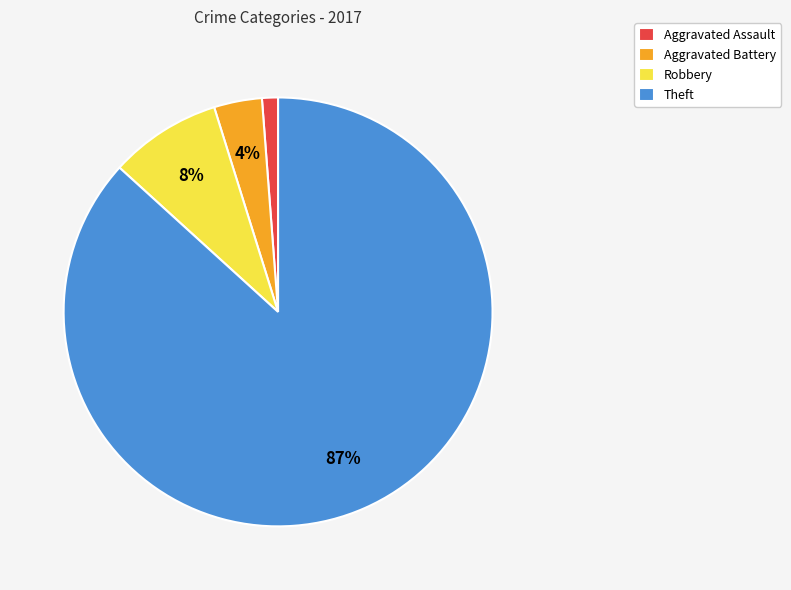

Which category has the biggest portion of the pie?

Theft